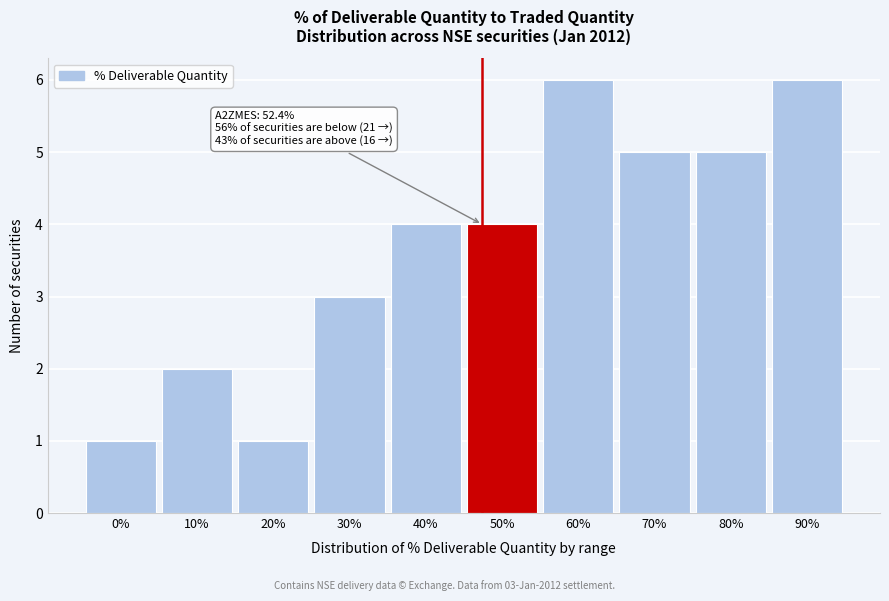

Reading left to right, what are all the values shown in this chart?

0%=1	10%=2	20%=1	30%=3	40%=4	50%=4	60%=6	70%=5	80%=5	90%=6